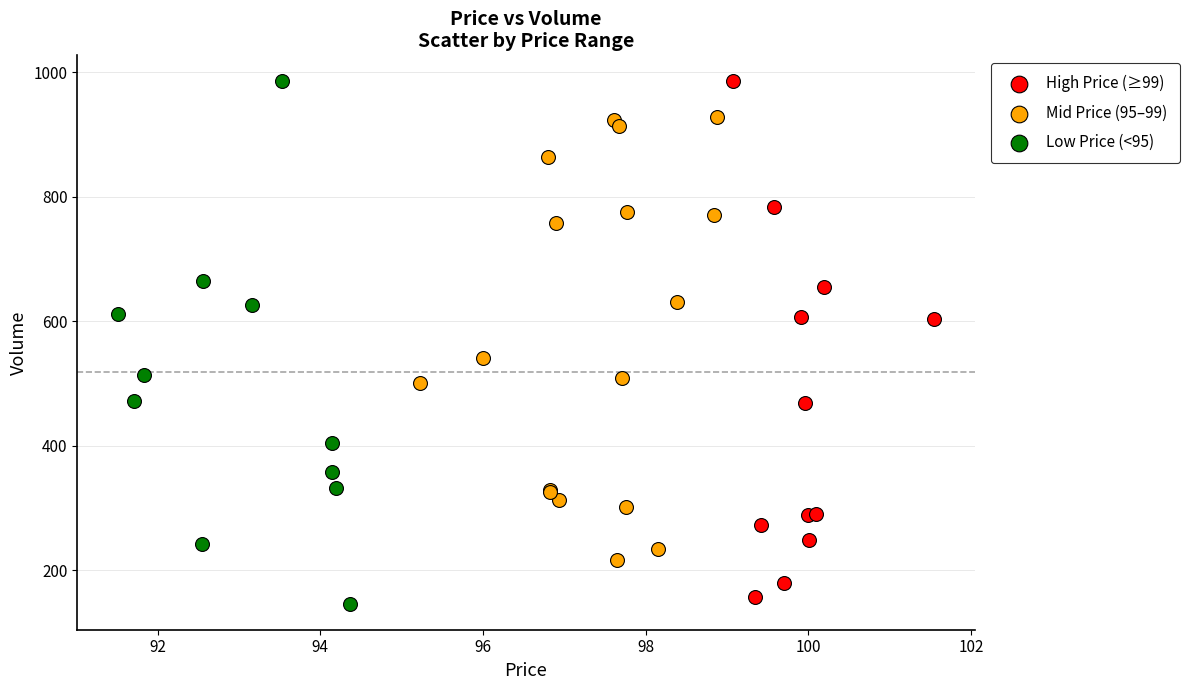

Which series has the largest Y range (max minus min)?

Low Price (<95)